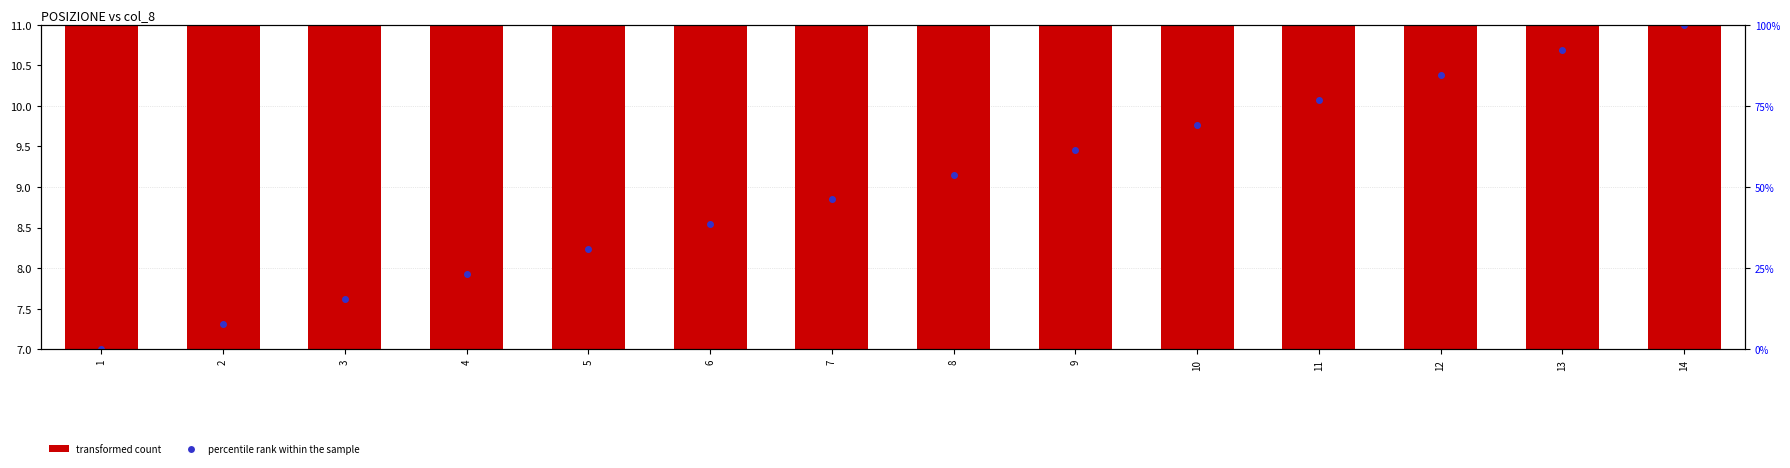

What are all the series names shown in the legend?

transformed count, percentile rank within the sample